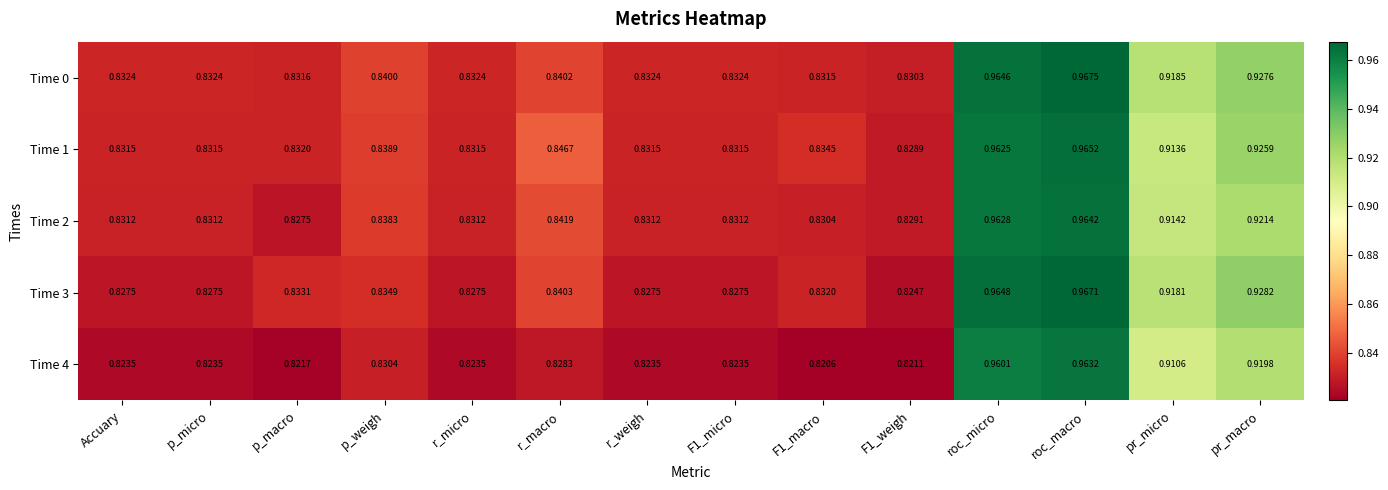

At which label does Time 2 reach its minimum?

p_macro